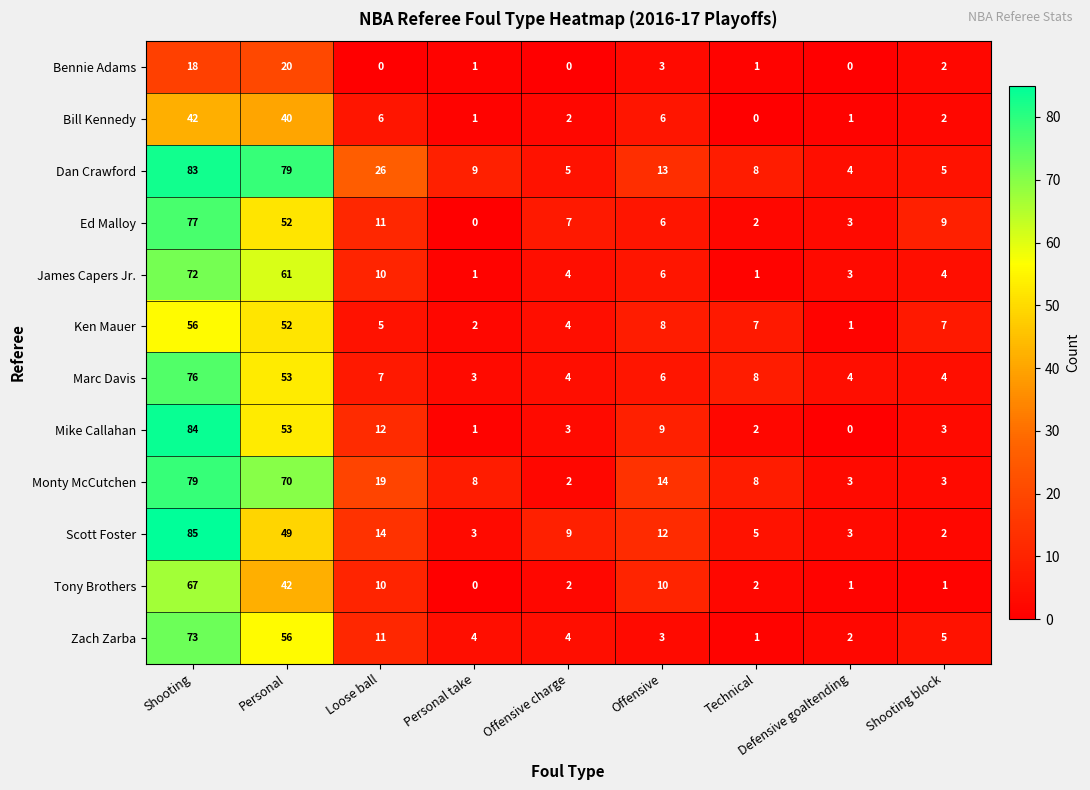

Is the value of Monty McCutchen at Offensive charge greater than the value of Ed Malloy at Loose ball?

No